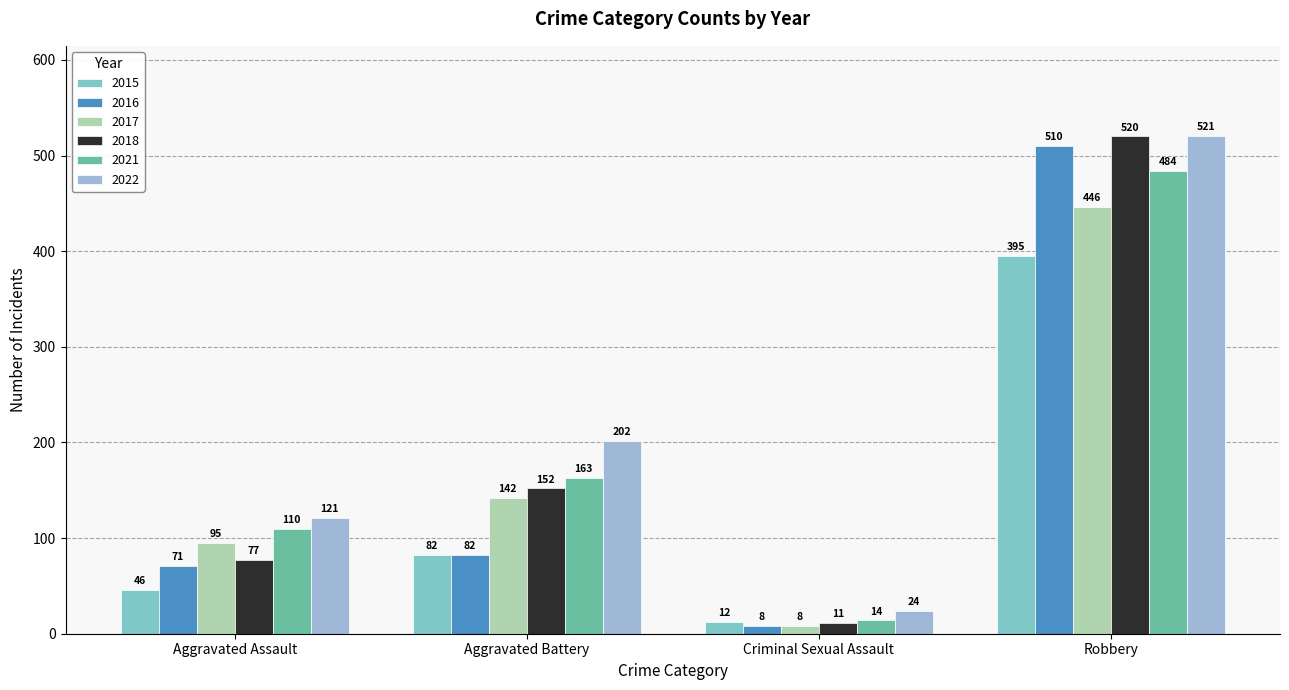

Rank the categories by 2016 value from highest to lowest.

Robbery, Aggravated Battery, Aggravated Assault, Criminal Sexual Assault